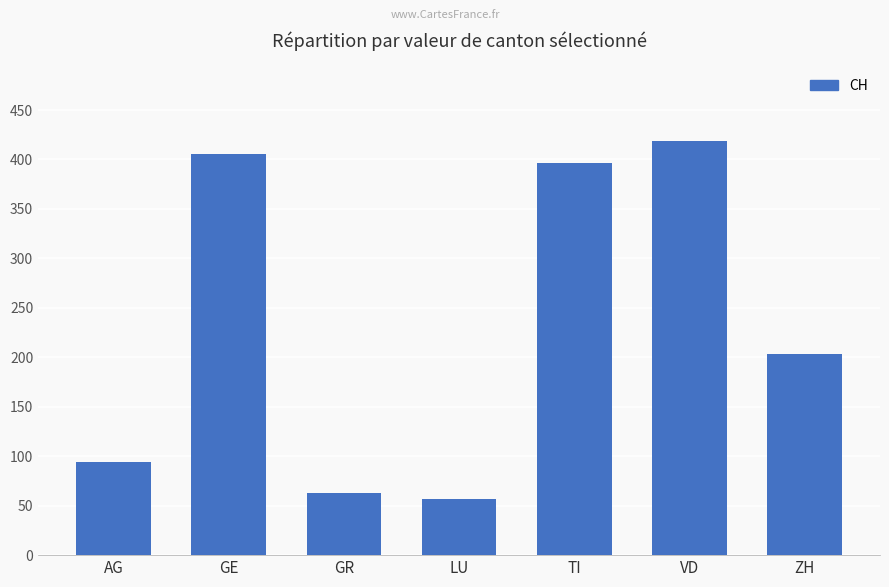

Count the number of data series in this chart.

1